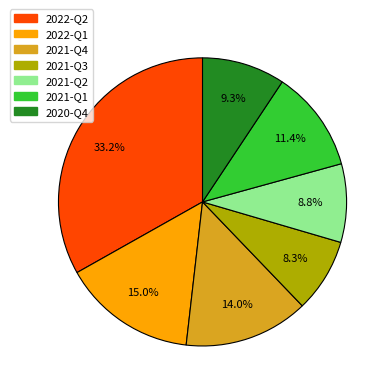

To the nearest percent, what is the difference between the 2020-Q4 and 2021-Q3 slice percentages?

1%